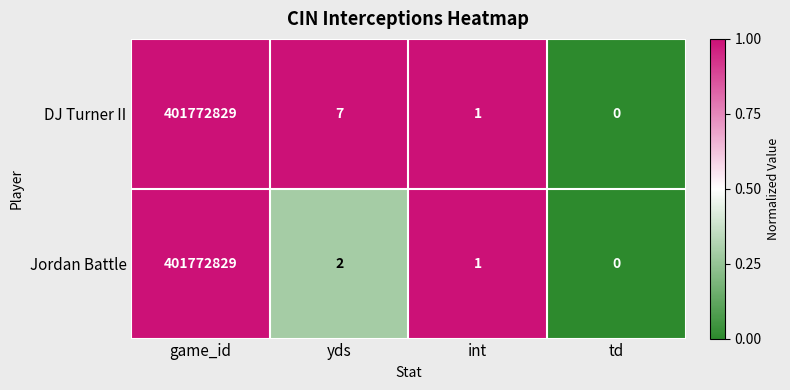

At which label does DJ Turner II first exceed 7?

game_id